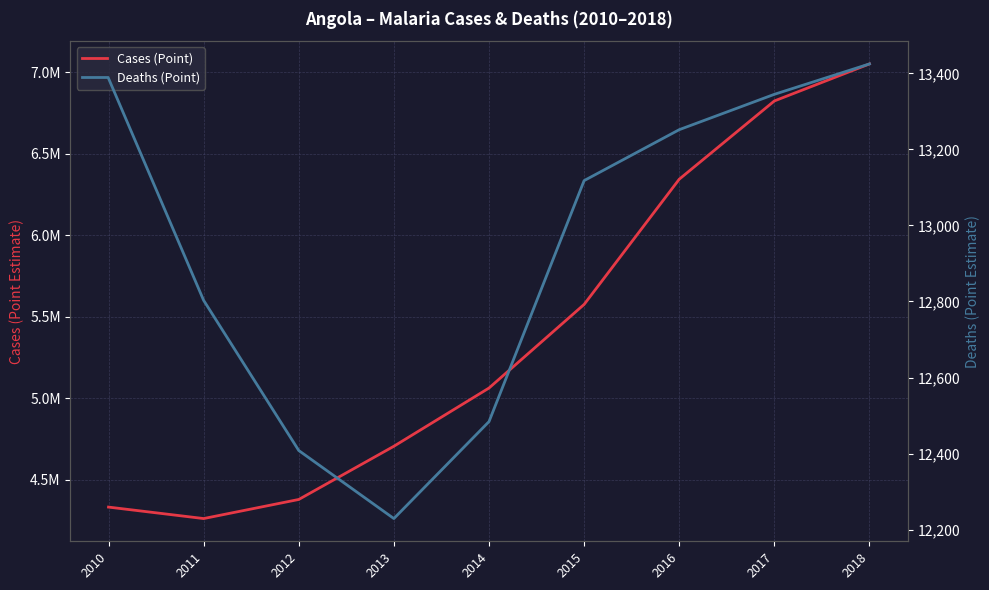

In Cases (Point), how many points are lower than both neighbors (excluding endpoints)?

1